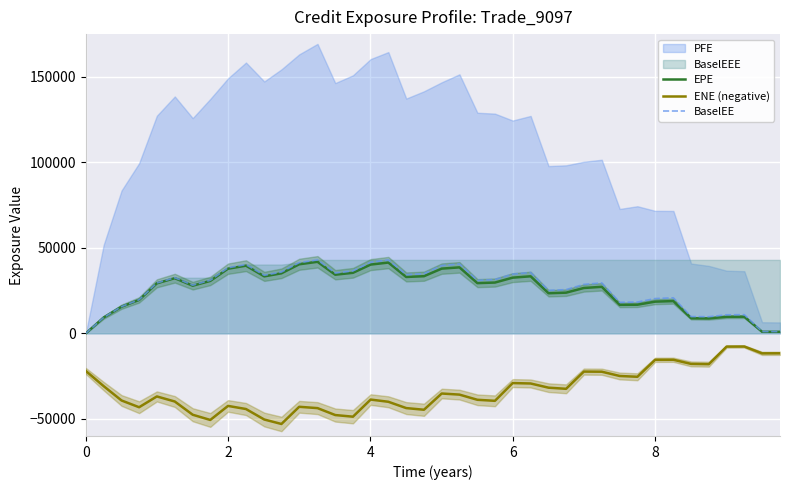

True or false: EPE and ENE (negative) intersect in this chart.

False